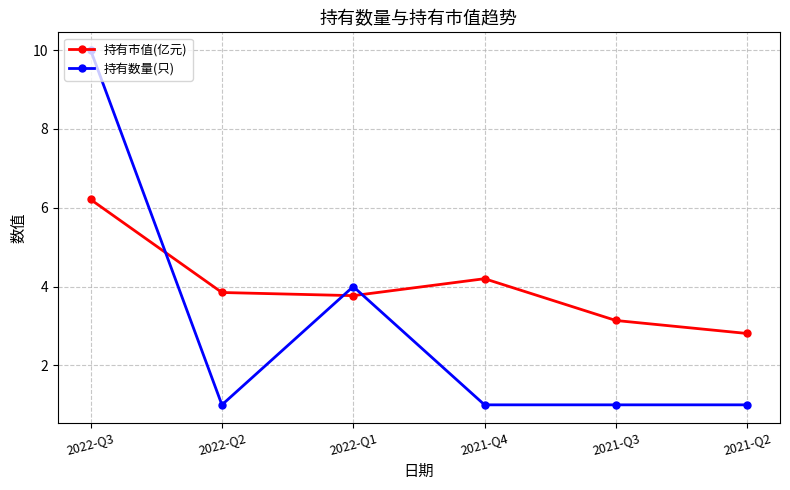

At 2021-Q3, list the series in order from smallest to largest.

持有数量(只), 持有市值(亿元)